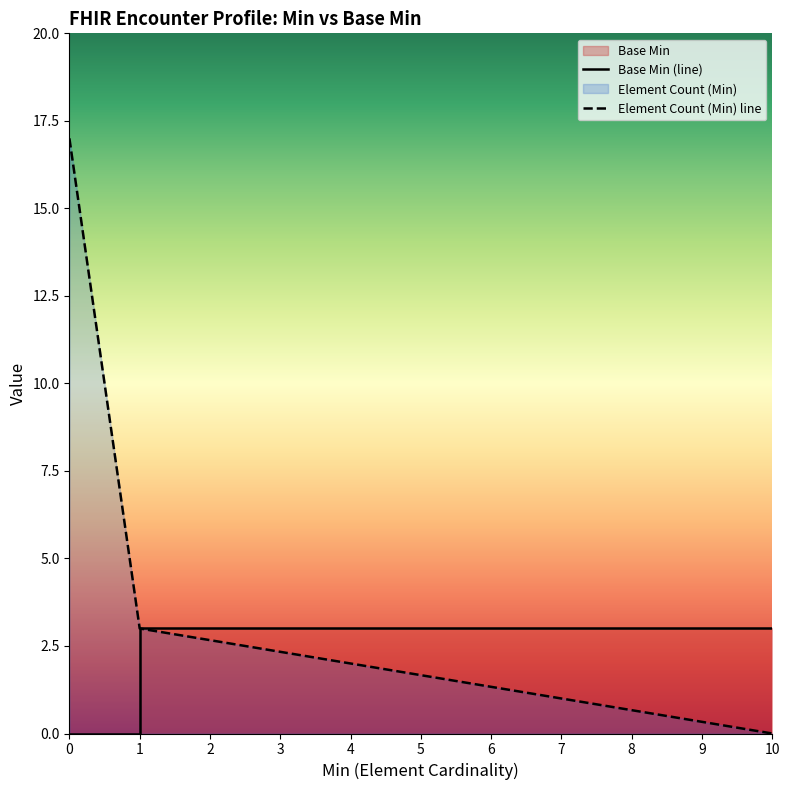

Rank the series by their maximum value, from highest to lowest.

Element Count (Min) line, Base Min (line)